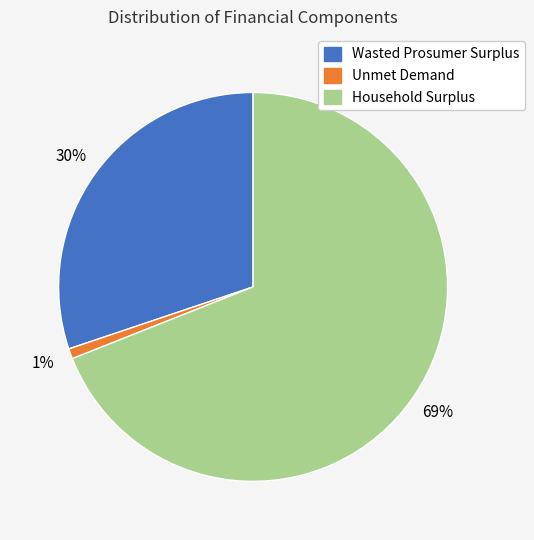

To the nearest percent, what is the combined percentage of Household Surplus and Unmet Demand?

70%